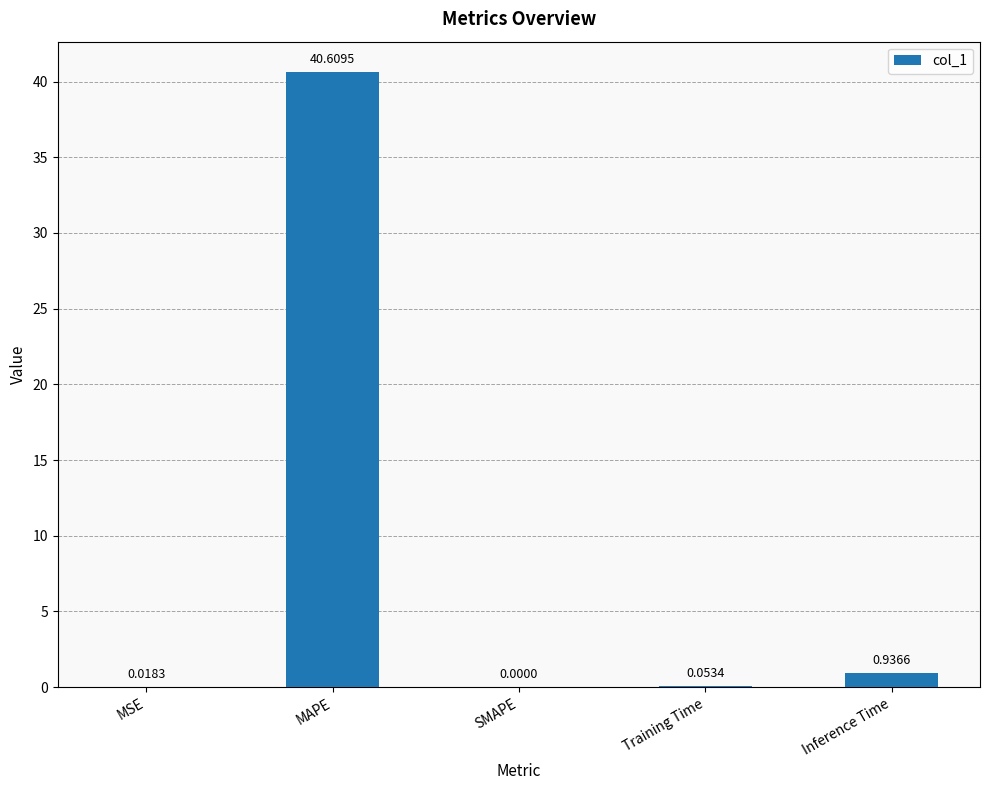

At which category does the chart reach its peak across all series?

MAPE